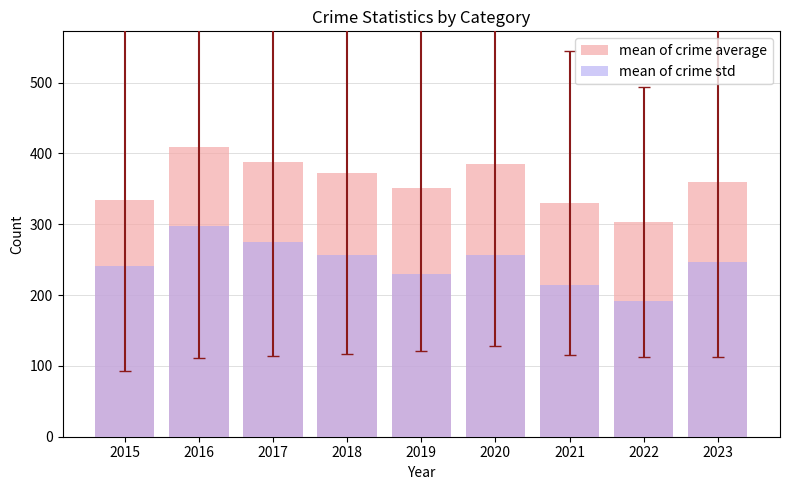

Reading left to right, what are all the values shown in this chart?

mean of crime average: 2015=334.6	2016=408.8	2017=388.0	2018=373.0	2019=351.0	2020=385.4	2021=330.4	2022=303.2	2023=359.0
mean of crime std: 2015=241.7	2016=297.7	2017=274.3	2018=256.5	2019=230.2	2020=256.9	2021=214.4	2022=191.0	2023=246.3